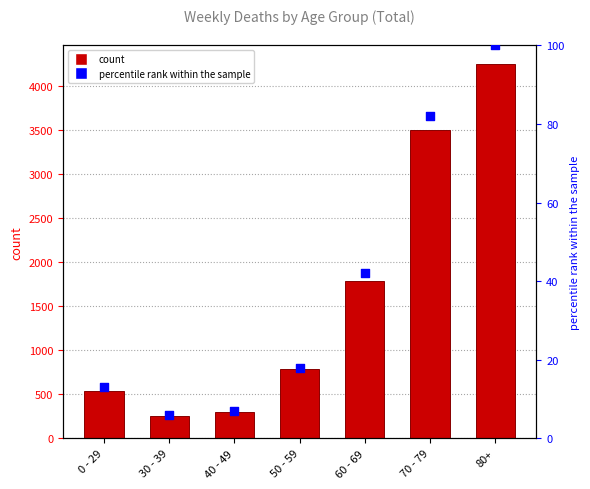

Approximately how many times larger is the value at 80+ compared to 60 - 69?

2.4